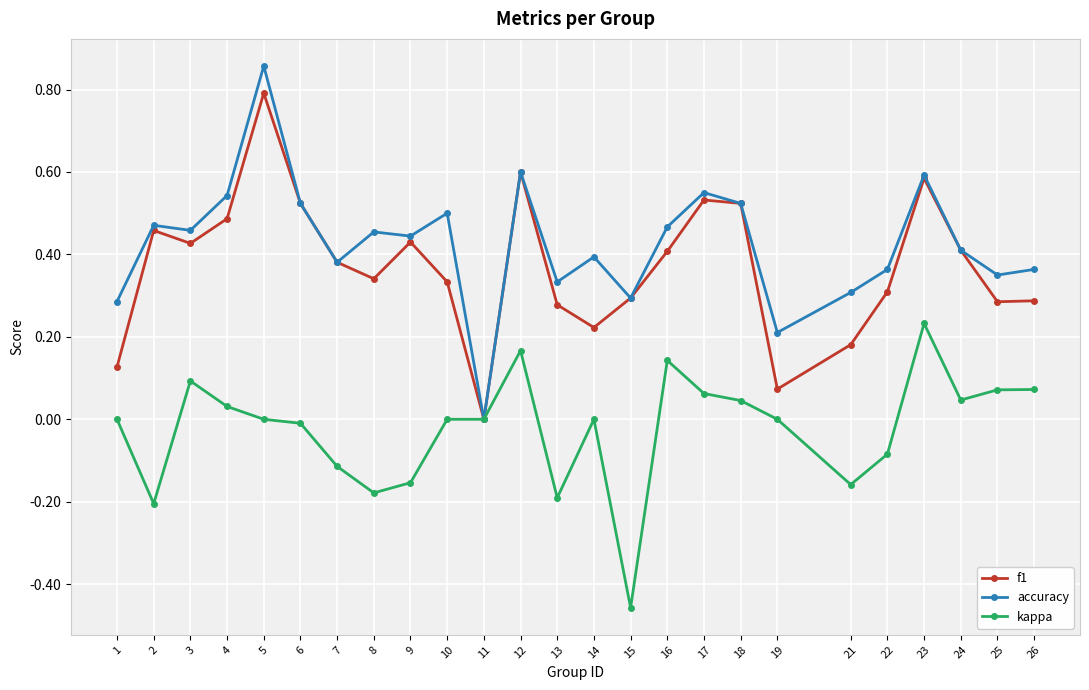

Where is the first local maximum for f1?

2